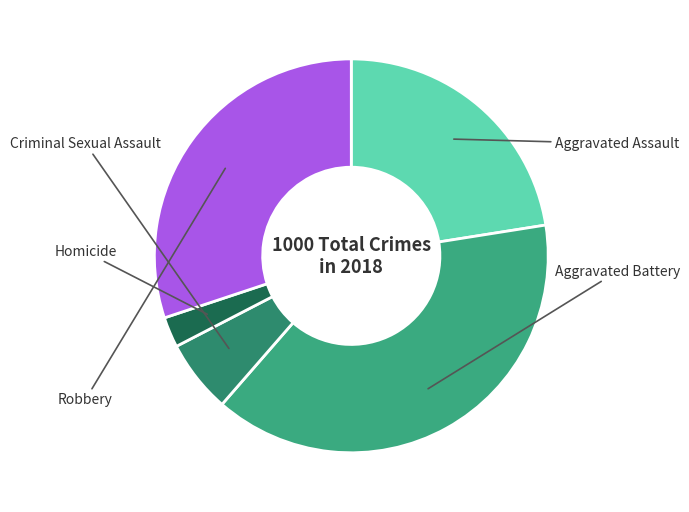

To the nearest percent, what is the average slice percentage?

20%